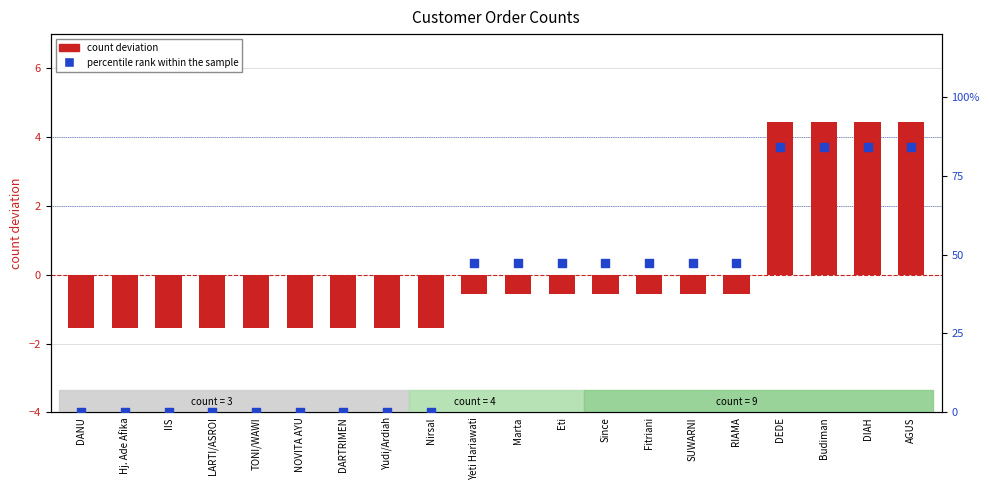

Which series has the widest spread of Y values?

percentile rank within the sample